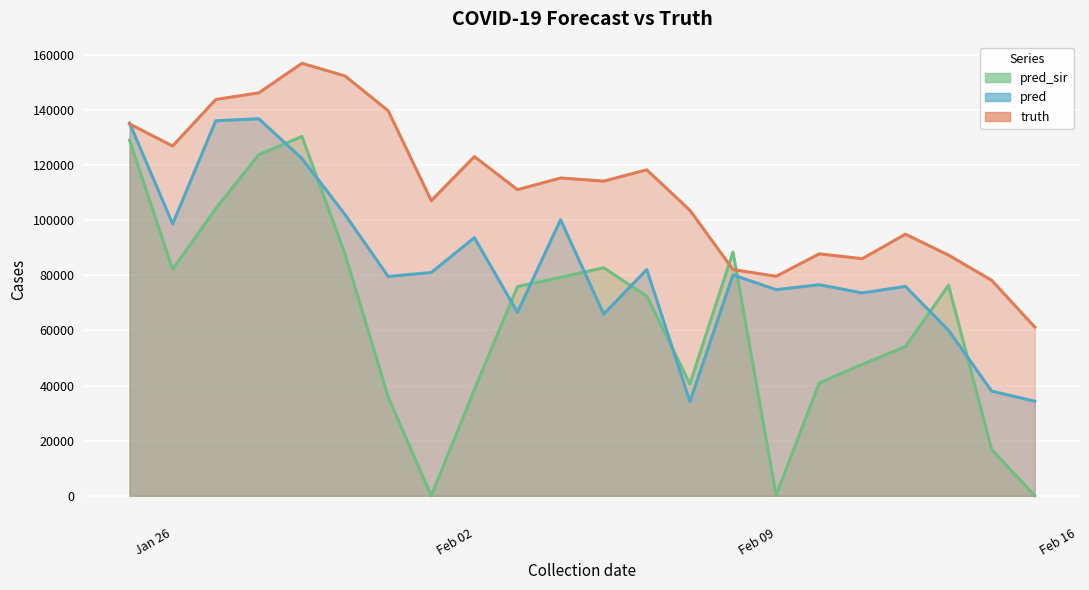

How many intersections are there between truth and pred?

1